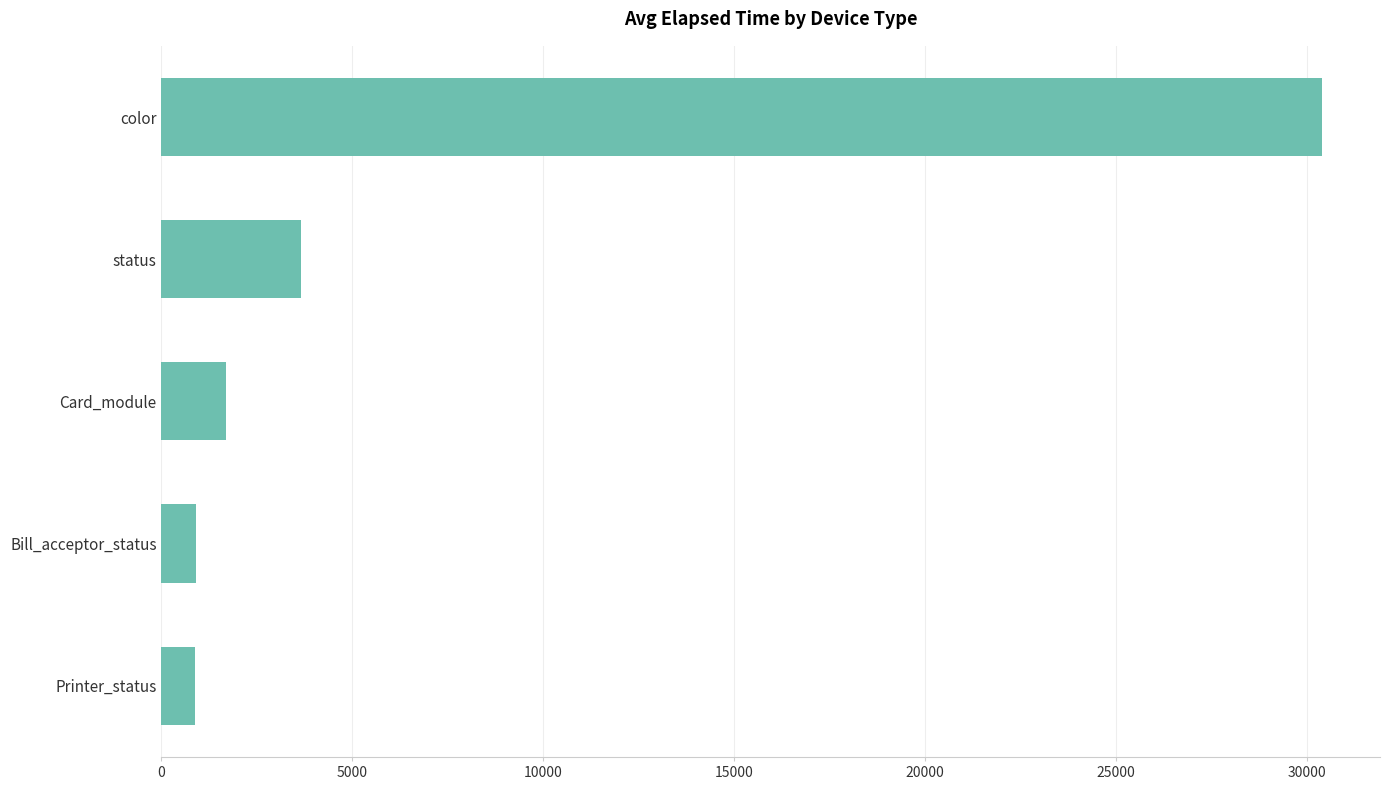

Is it true that the value at Card_module is 1680?

True